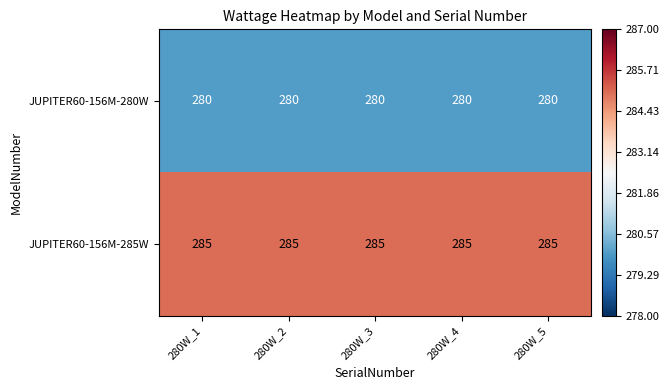

The value of JUPITER60-156M-285W at 280W_4 is 419. True or false?

False